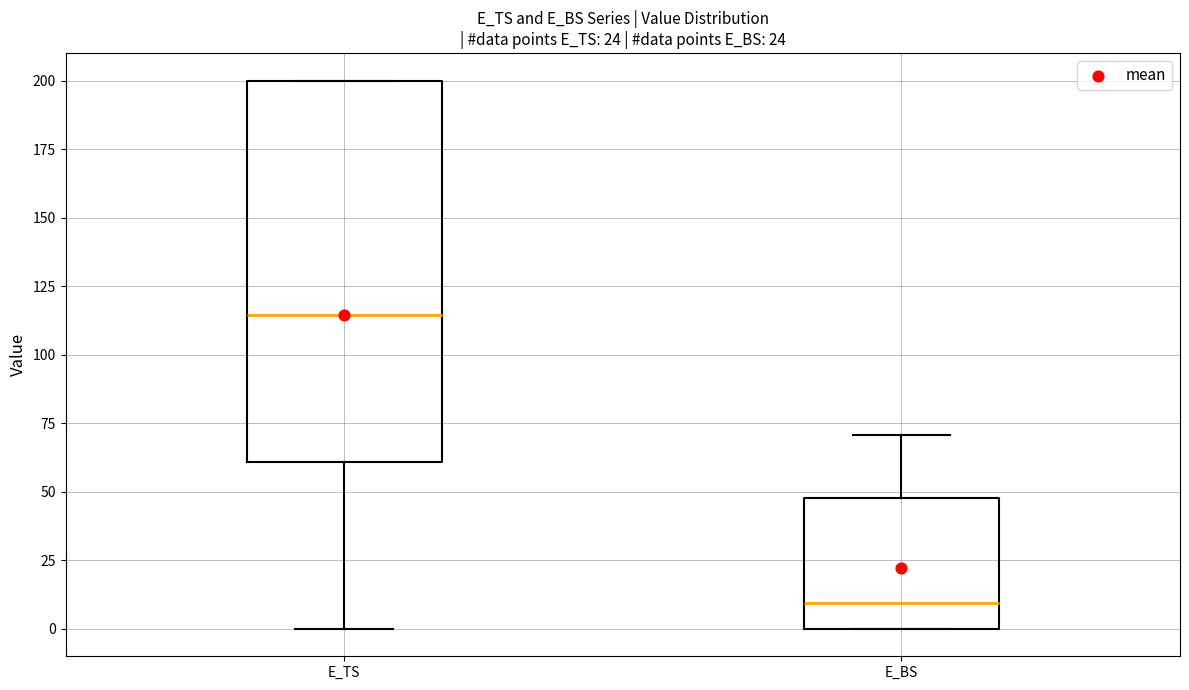

Where is the upper edge of the box for E_BS on the y-axis? The values are not printed on the chart, so give them approximately, as read against the axis.

50